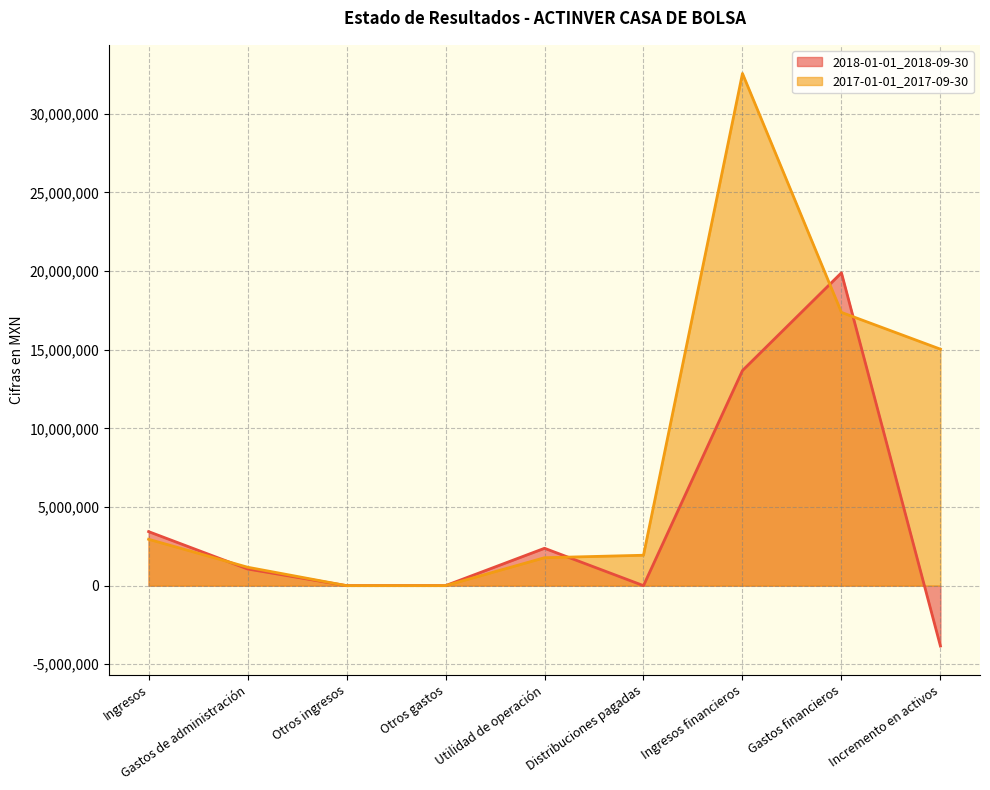

Which series has the largest total across all categories?

2017-01-01_2017-09-30